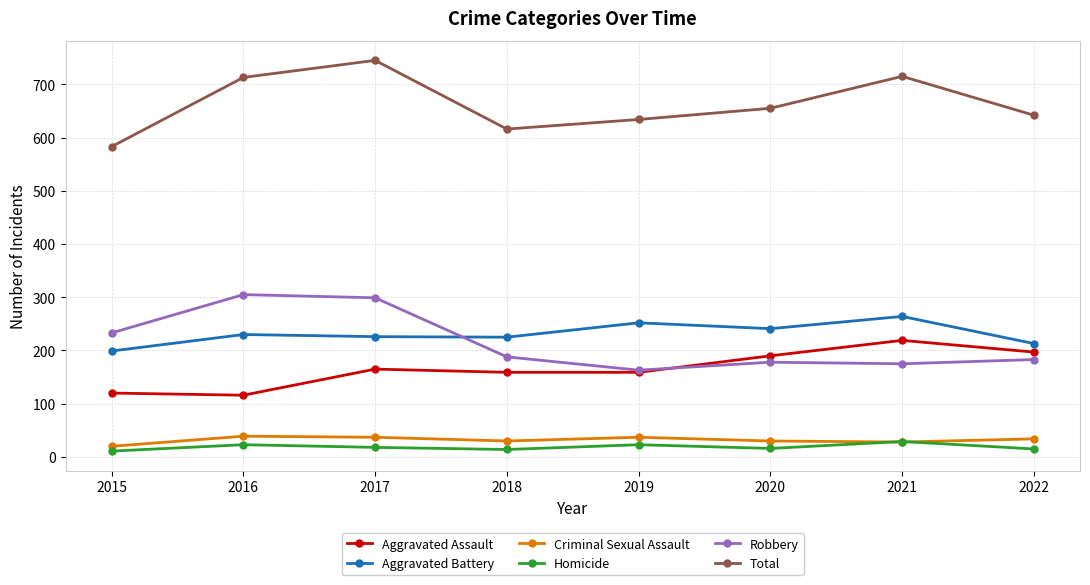

What is the approximate value of Criminal Sexual Assault at 2022, to the nearest 5?

35